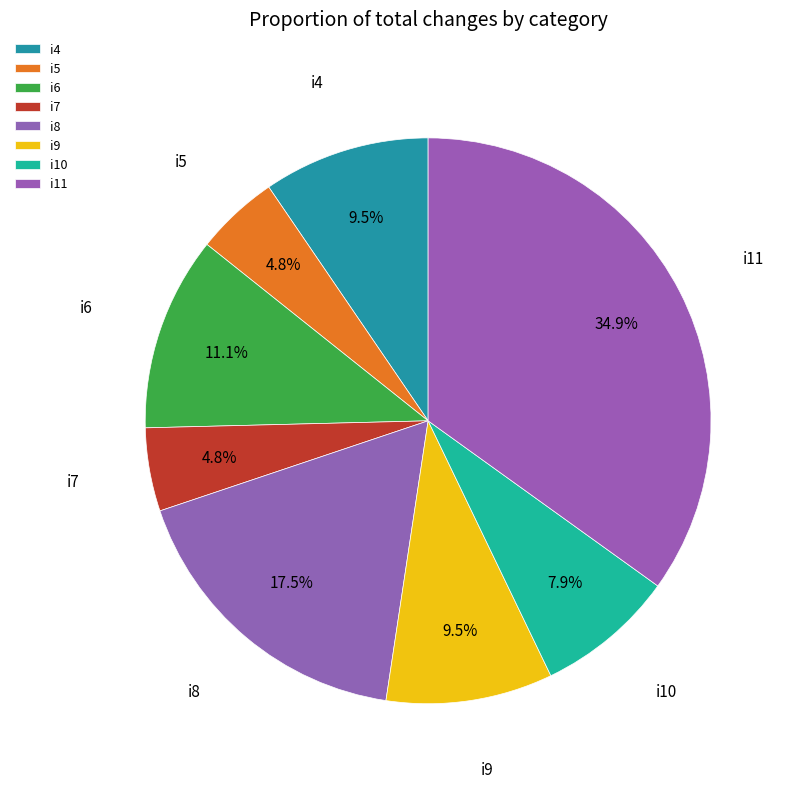

The i11 slice represents 30% of the pie. True or false?

False